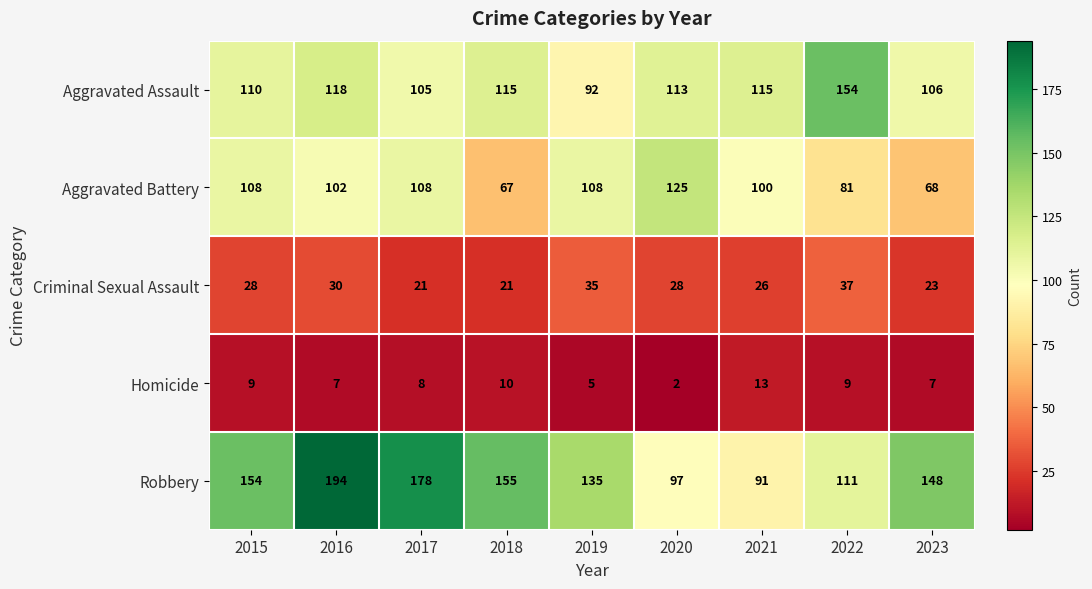

What is the difference between the maximum and minimum values in the Homicide series?

11